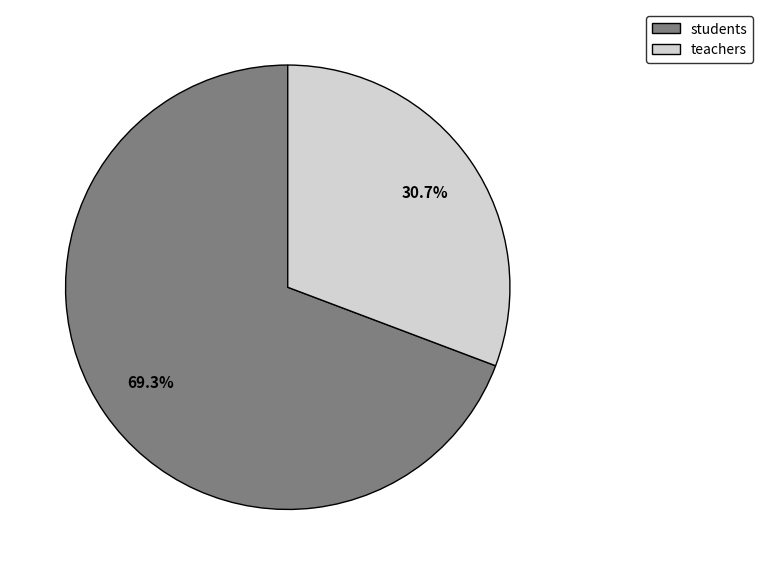

Approximately how many times larger is the value at students compared to teachers?

2.3